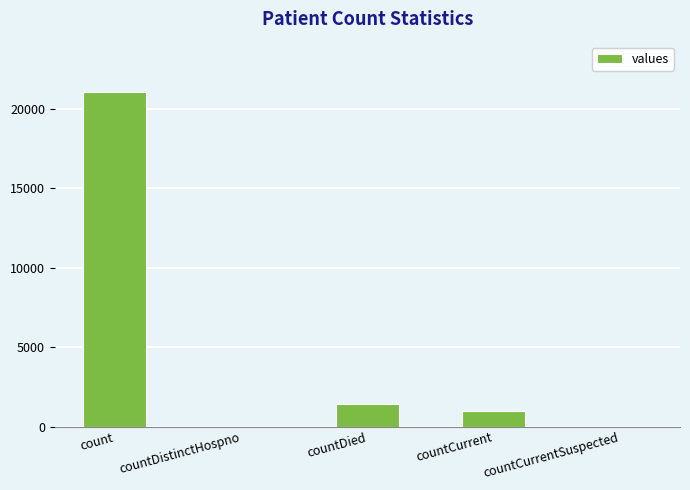

Count the number of data series in this chart.

1